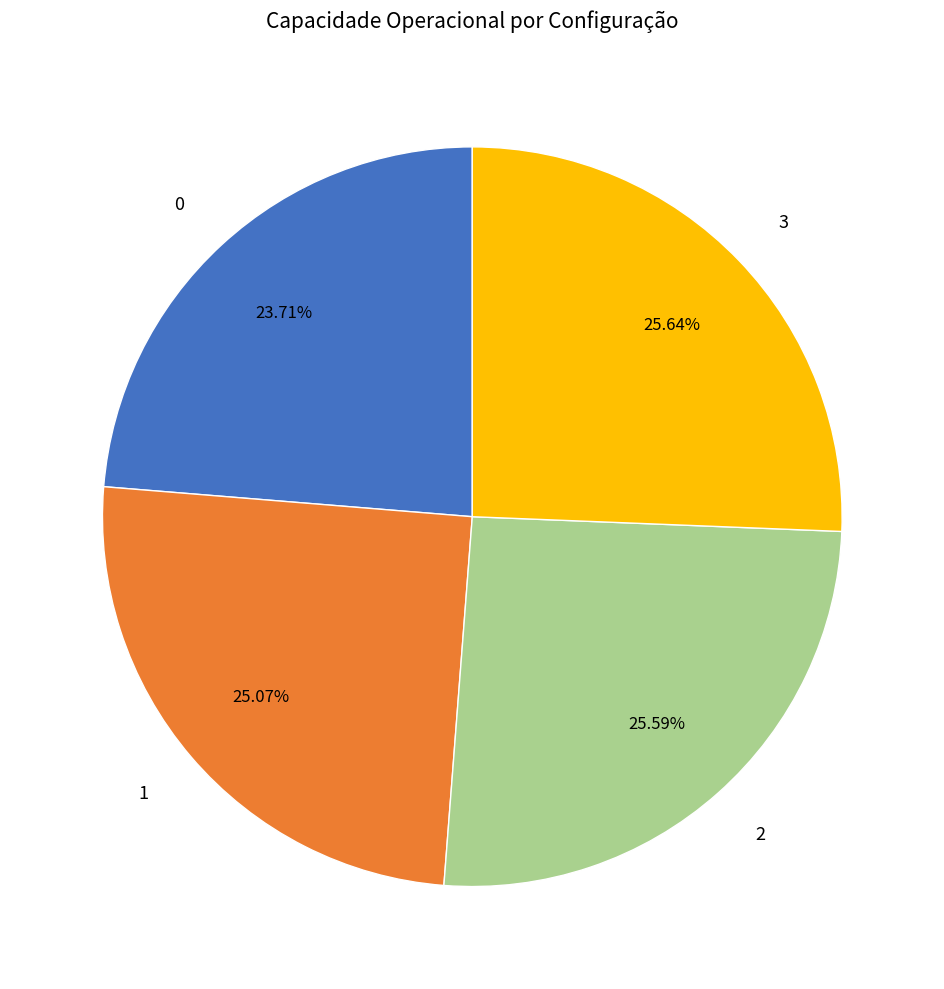

To the nearest percent, what portion does 0 represent?

24%